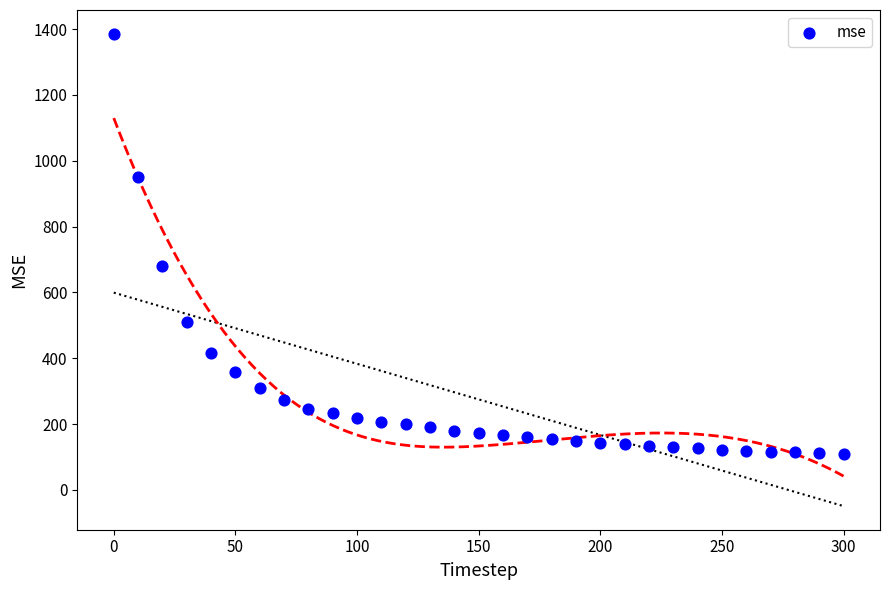

What Y value in the scatter plot is closest to 746?

681.5